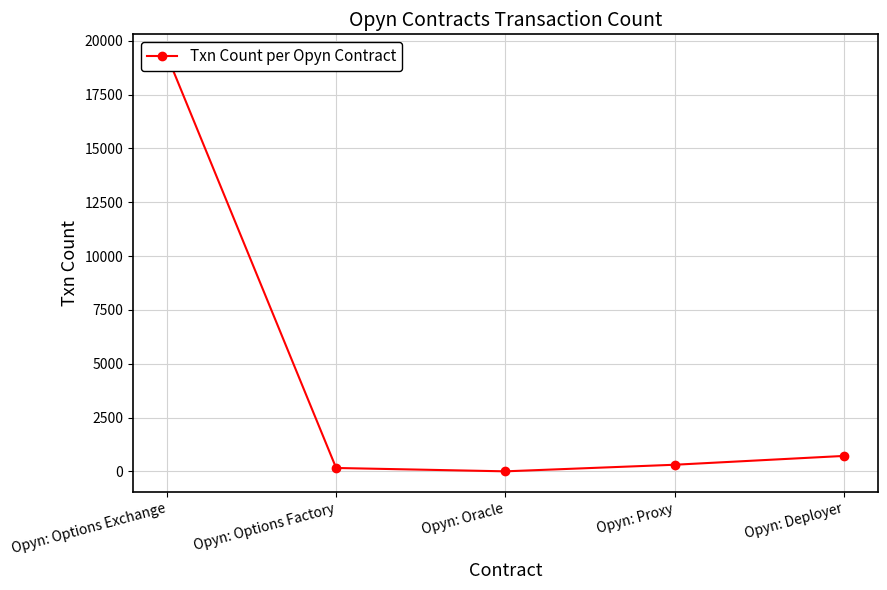

The value at Opyn: Options Exchange is 6090. True or false?

False